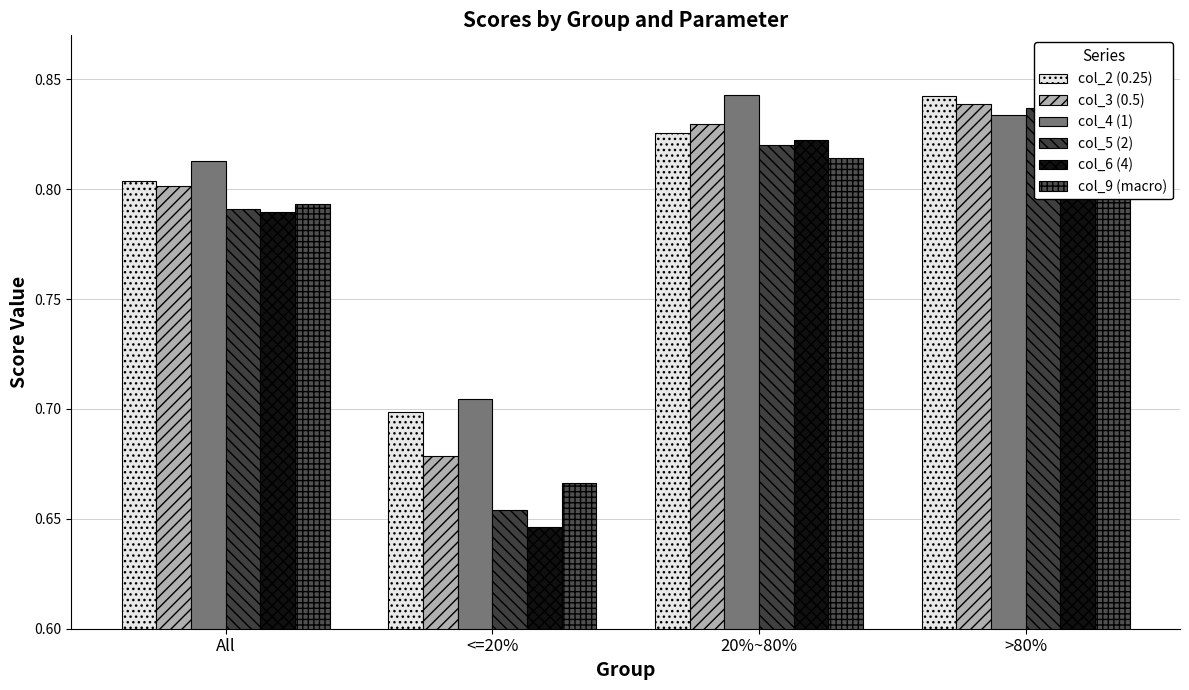

Reading left to right, list all the values displayed in this chart.

col_2 (0.25): 0.8	0.7	0.8	0.8
col_3 (0.5): 0.8	0.7	0.8	0.8
col_4 (1): 0.8	0.7	0.8	0.8
col_5 (2): 0.8	0.7	0.8	0.8
col_6 (4): 0.8	0.6	0.8	0.8
col_9 (macro): 0.8	0.7	0.8	0.8